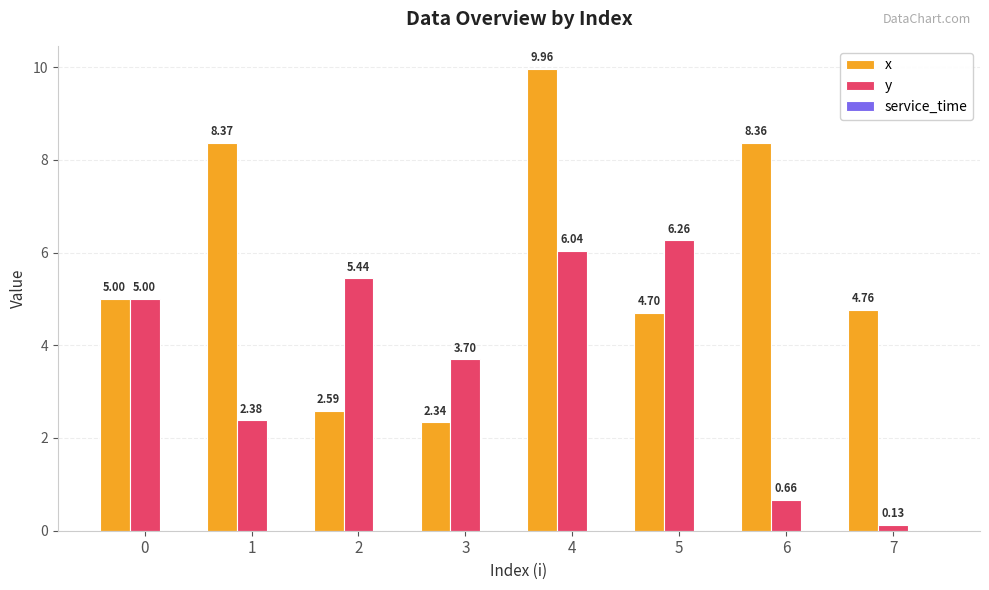

What is the total value across all series at 0?

10.0